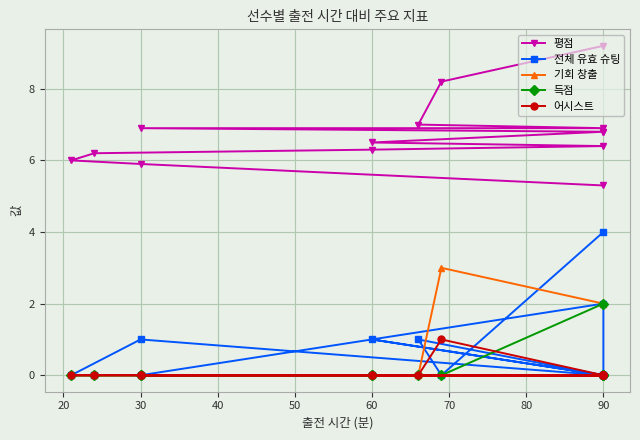

Rank the series by their maximum value, from highest to lowest.

평점, 전체 유효 슈팅, 기회 창출, 득점, 어시스트